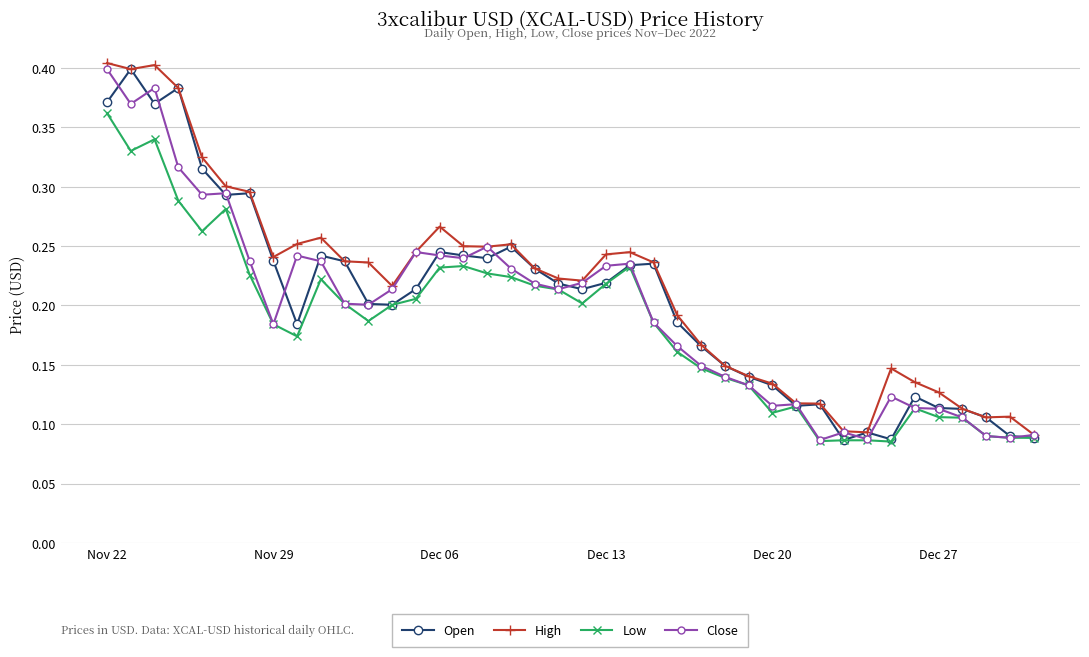

How many series are shown in this chart?

4